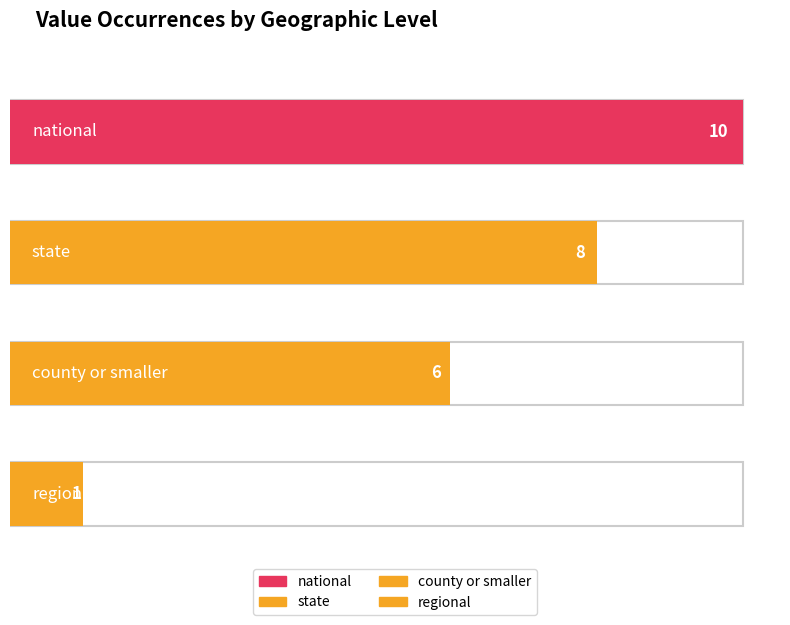

How many data points are above 8?

1